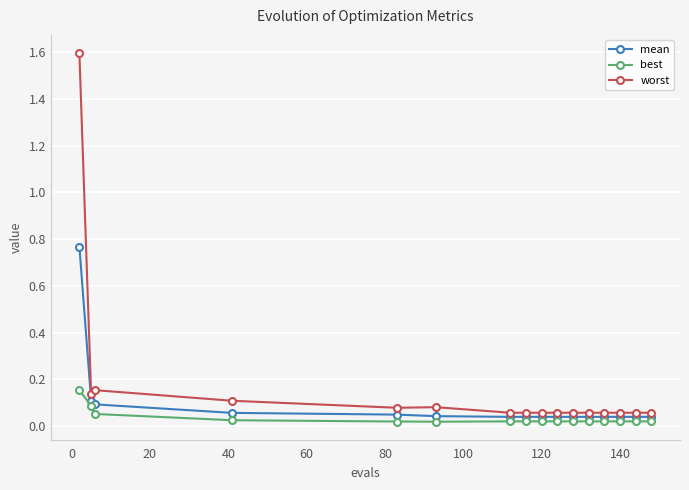

True or false: best and worst intersect in this chart.

False